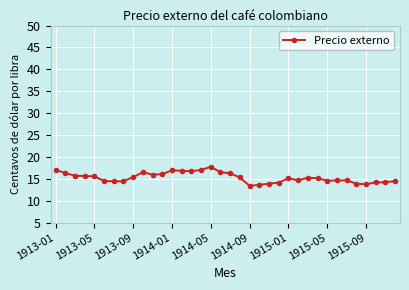

What is the difference between the maximum and minimum values?

4.4